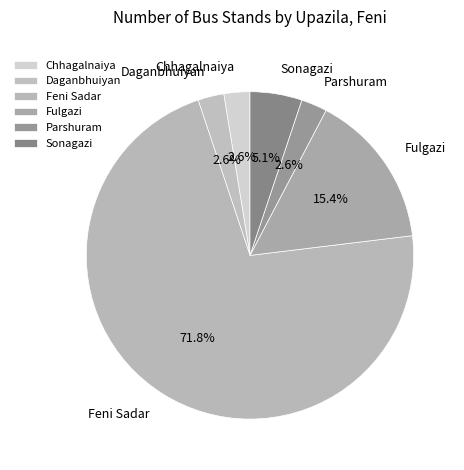

Which category accounts for the majority?

Feni Sadar